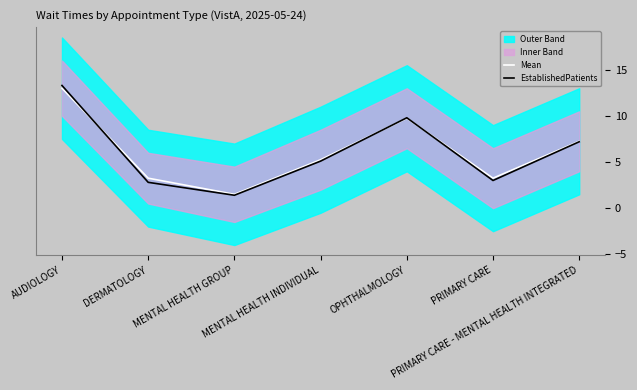

What is the total value across all series at PRIMARY CARE - MENTAL HEALTH INTEGRATED?

14.4